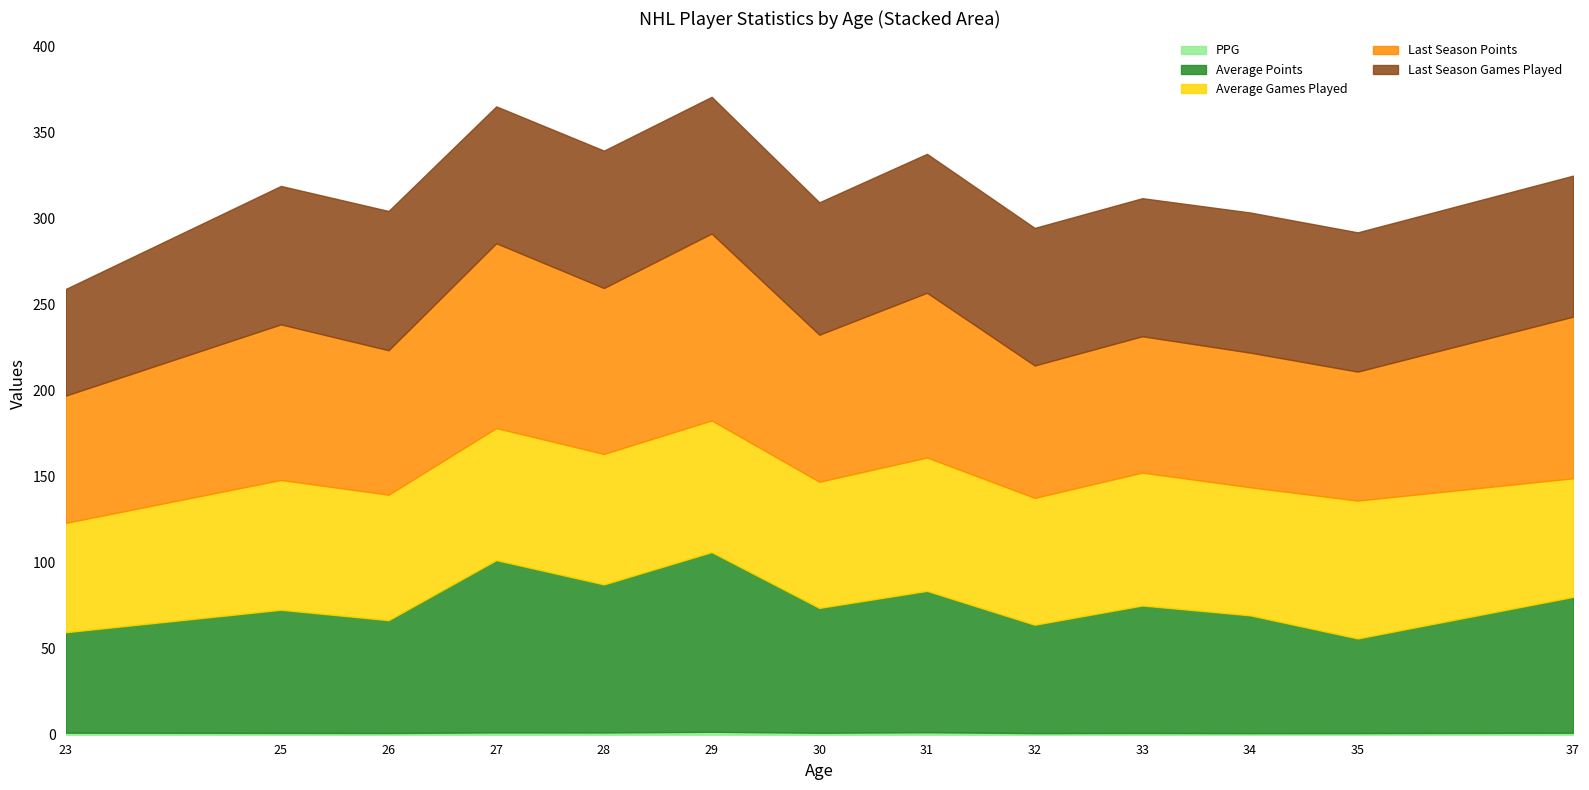

True or false: PPG and Last Season Points cross at least once.

False